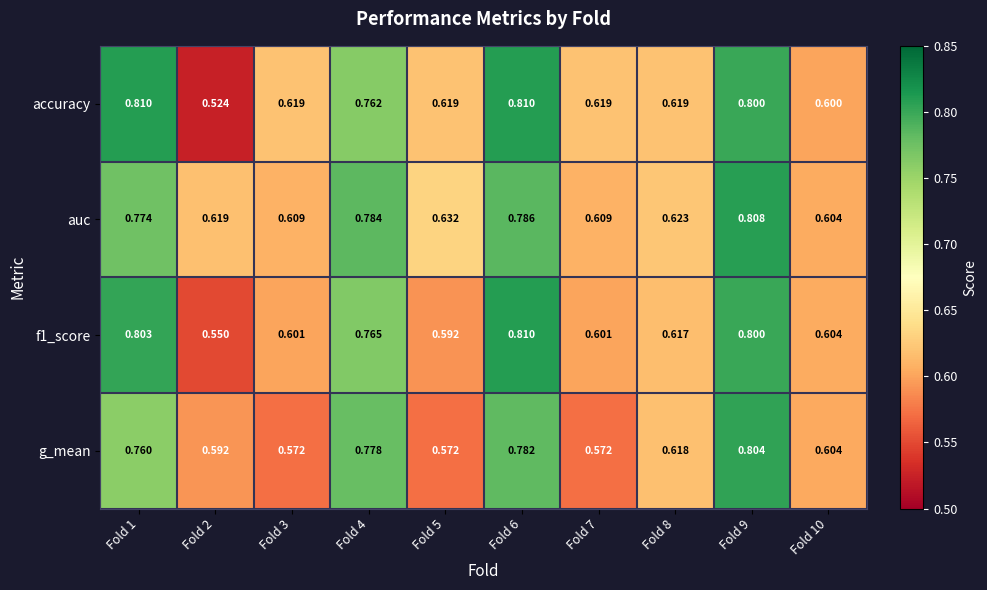

Which series changed the most between Fold 3 and Fold 8?

g_mean